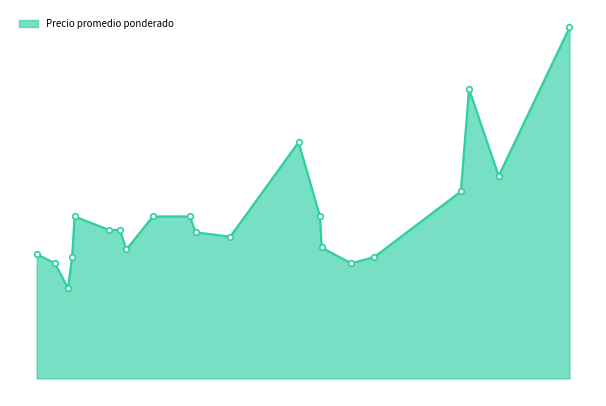

What is the minimum value shown in the chart?

6000